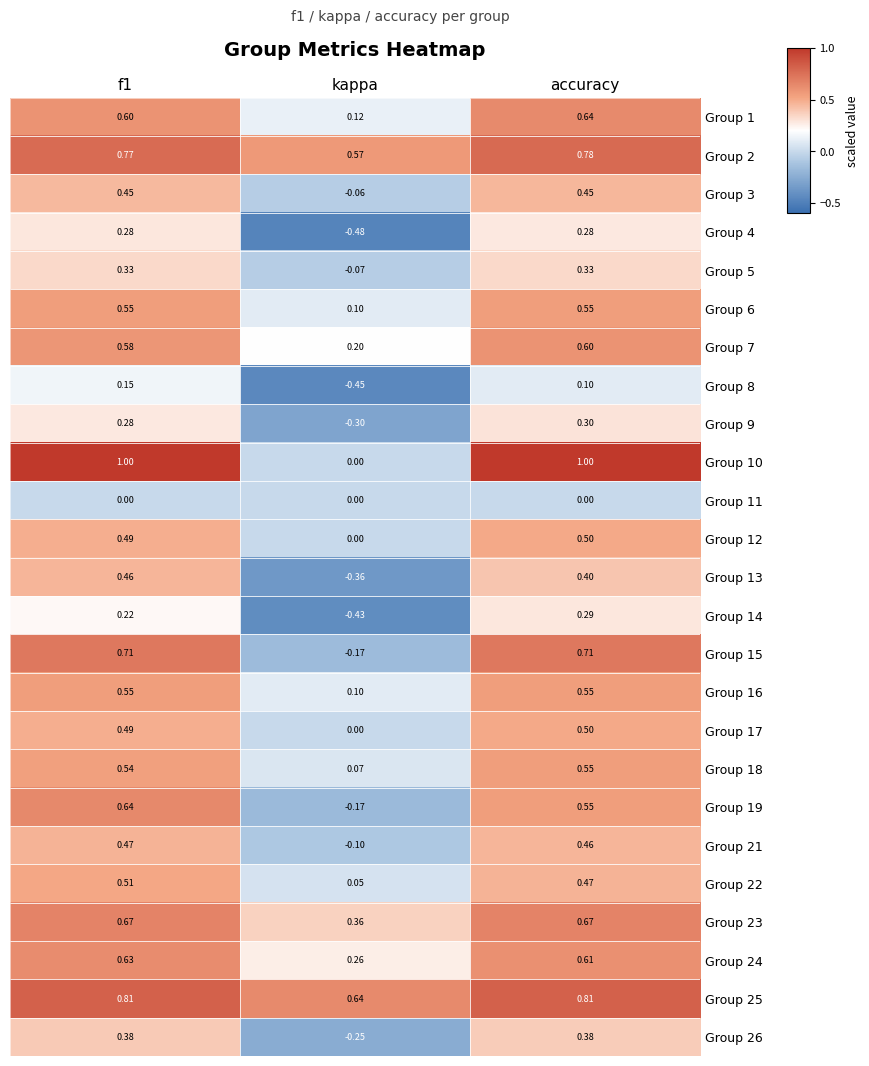

Count the number of categories in the chart.

3